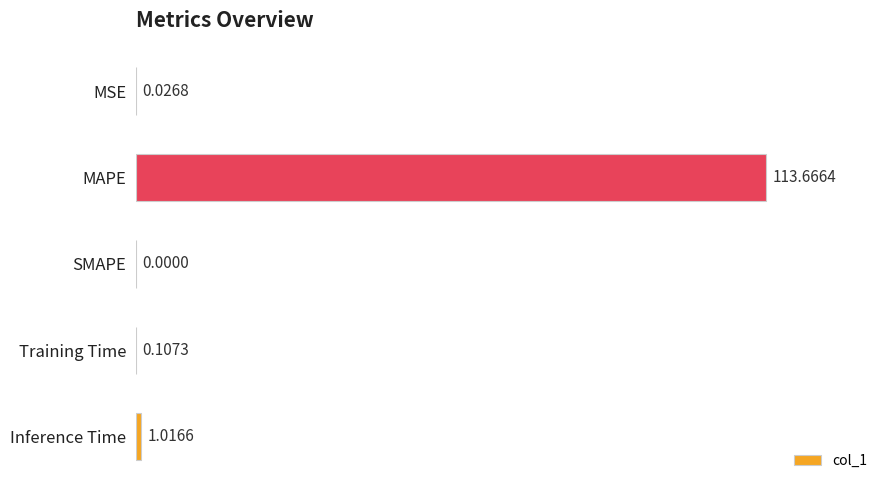

What is the greatest value displayed?

113.7